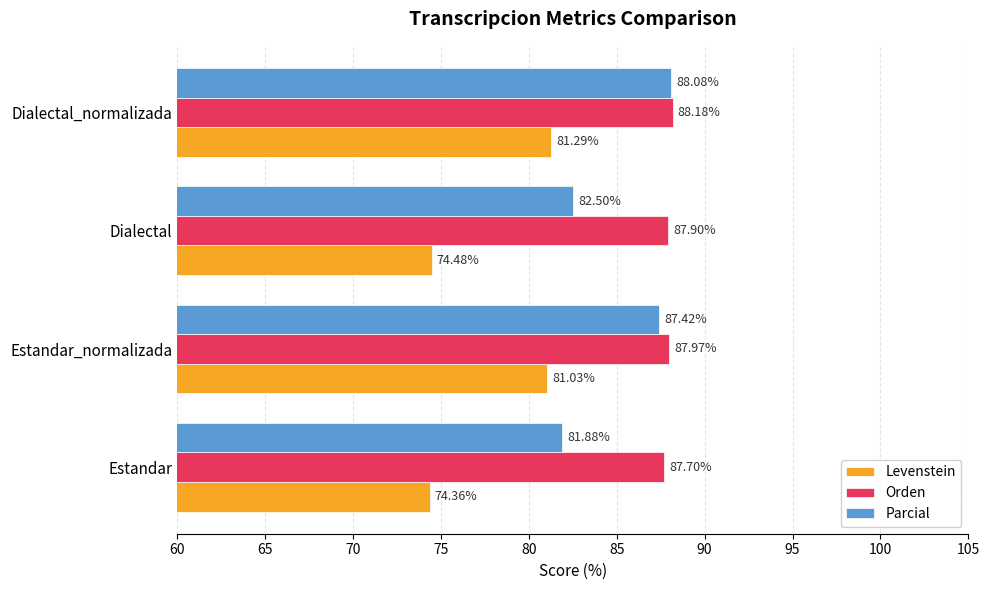

Rank the series by their average value, from lowest to highest.

Levenstein, Parcial, Orden